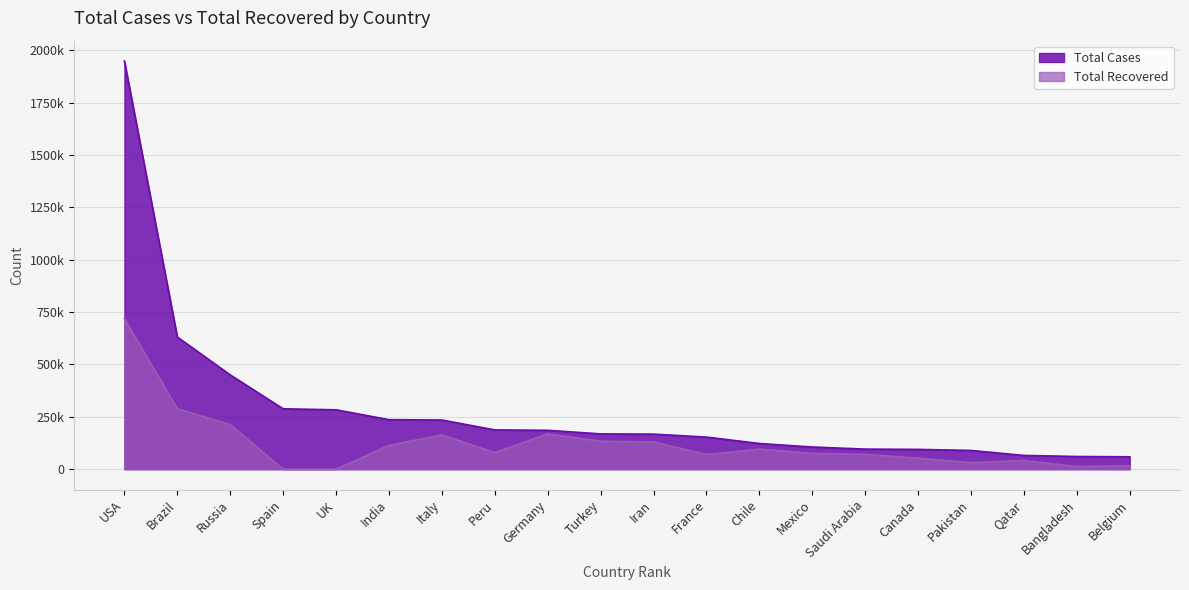

What is the minimum value for Total Cases?

58907